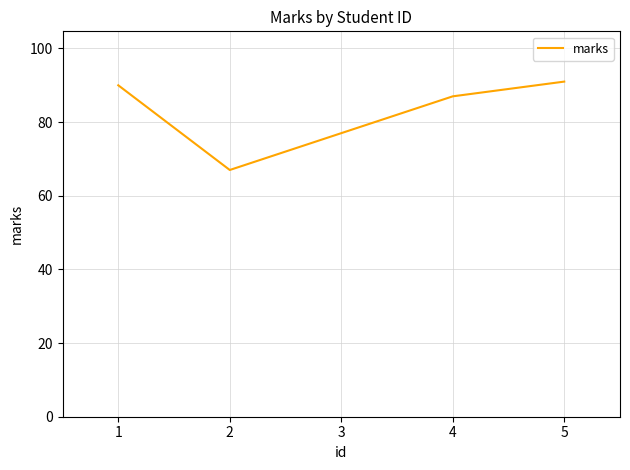

What is the difference between the maximum and minimum values?

24